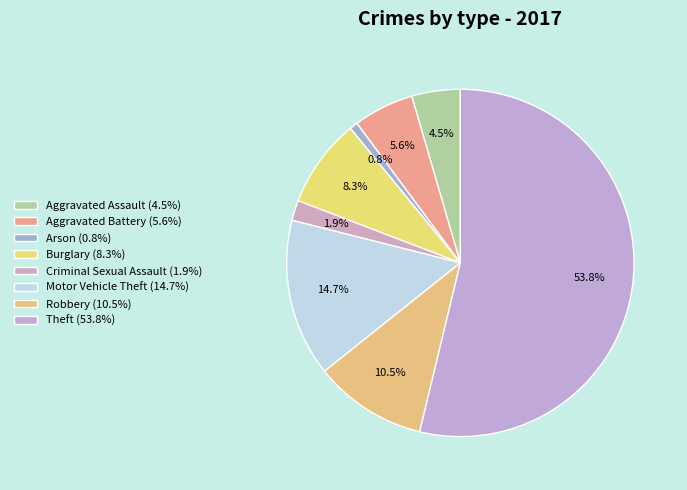

Approximately how many times larger is the value at Arson compared to Aggravated Assault?

0.2